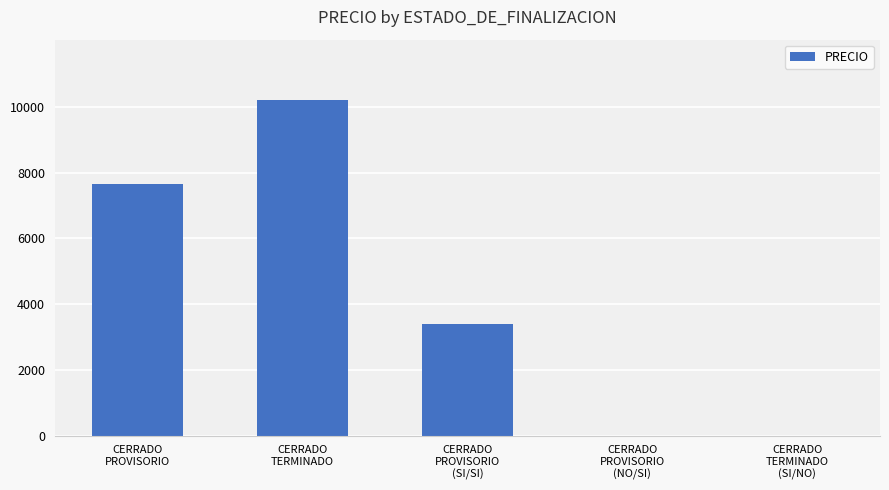

Reading left to right, extract all data points from this chart.

CERRADO
PROVISORIO=7658	CERRADO
TERMINADO=10210	CERRADO
PROVISORIO
(SI/SI)=3404	CERRADO
PROVISORIO
(NO/SI)=0	CERRADO
TERMINADO
(SI/NO)=0